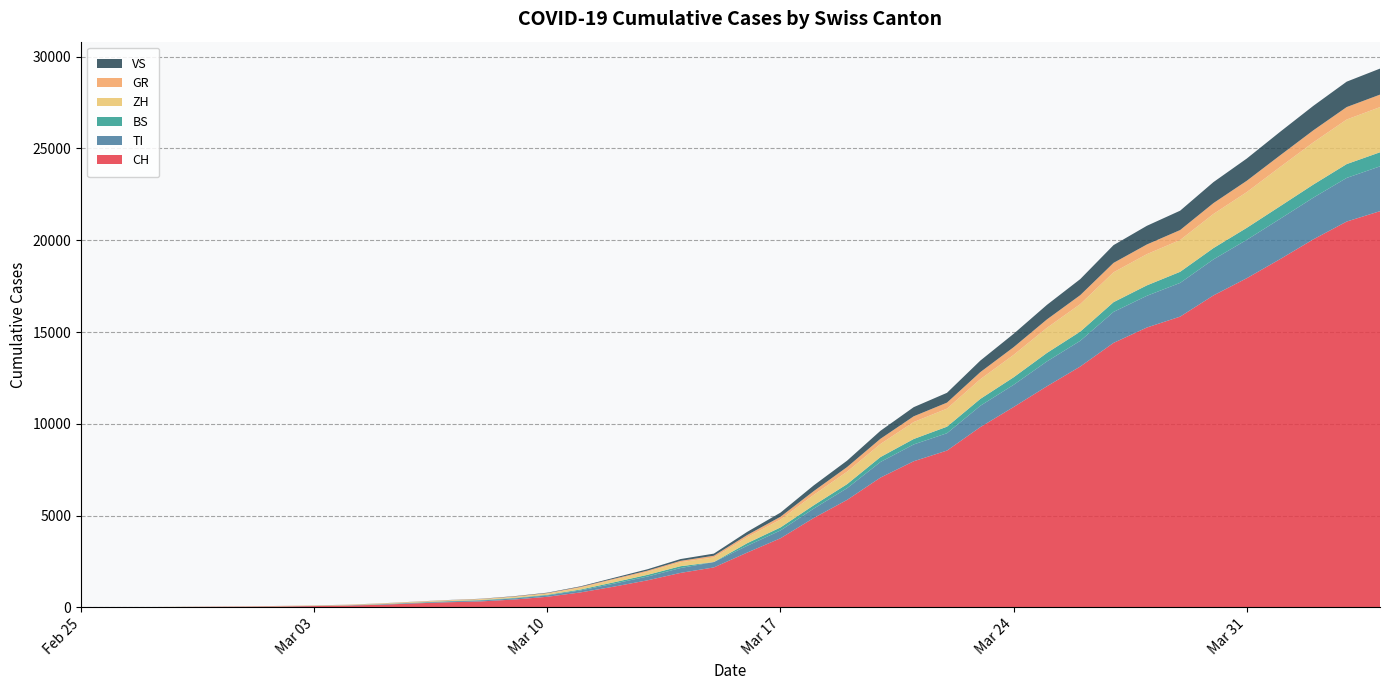

Reading left to right, what are all the values shown in this chart?

CH: 0	4	8	19	29	35	49	69	96	140	214	276	323	424	575	814	1128	1469	1876	2175	2983	3763	4870	5854	7067	7959	8542	9820	10915	12045	13120	14409	15246	15840	16996	17933	18972	20052	21020	21585
TI: 0	1	1	1	2	2	4	8	13	25	28	41	49	61	75	108	163	206	265	293	368	426	511	638	849	916	945	1162	1209	1354	1401	1688	1727	1837	1962	2091	2195	2271	2377	2442
BS: 0	1	1	1	1	1	3	3	3	8	15	21	24	28	33	49	73	92	100	0	143	164	181	220	270	297	356	374	410	462	501	530	569	605	617	653	687	714	754	767
ZH: 0	2	2	2	2	7	10	13	15	23	29	34	40	49	62	101	140	163	218	250	326	429	568	679	711	925	984	1073	1221	1368	1500	1627	1701	1733	1859	1947	2136	2300	2428	2461
GR: 0	2	2	6	6	6	9	10	13	15	16	18	19	28	32	44	53	65	73	93	118	152	204	252	283	311	327	386	419	458	487	513	527	542	591	617	635	655	678	680
VS: 0	0	0	1	1	2	3	3	4	5	6	7	12	17	22	30	53	76	98	115	172	225	312	349	436	498	535	628	728	793	874	968	1017	1055	1144	1211	1282	1334	1385	1418